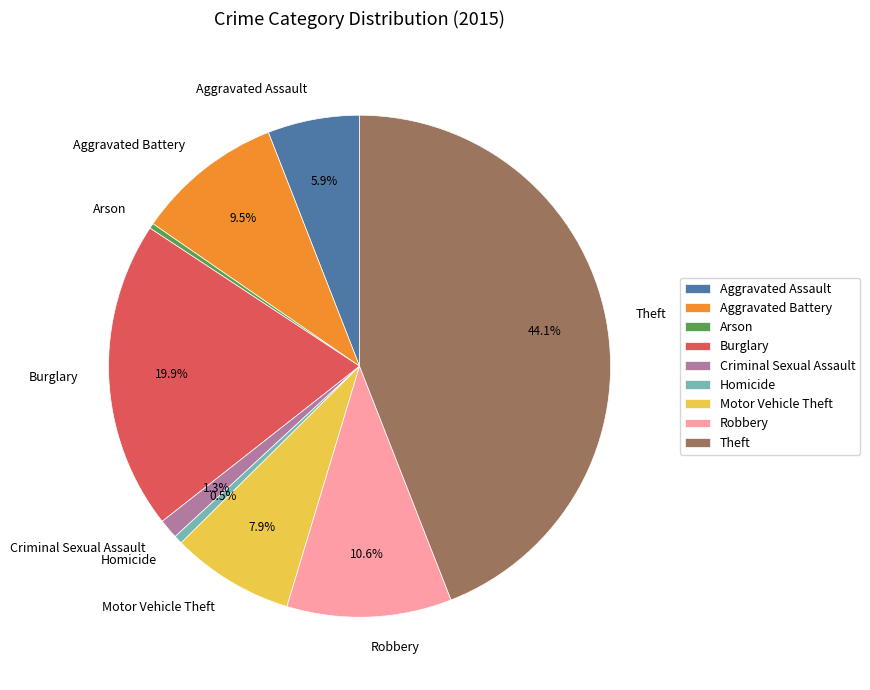

What percentage is NOT represented by Motor Vehicle Theft?

92.1%